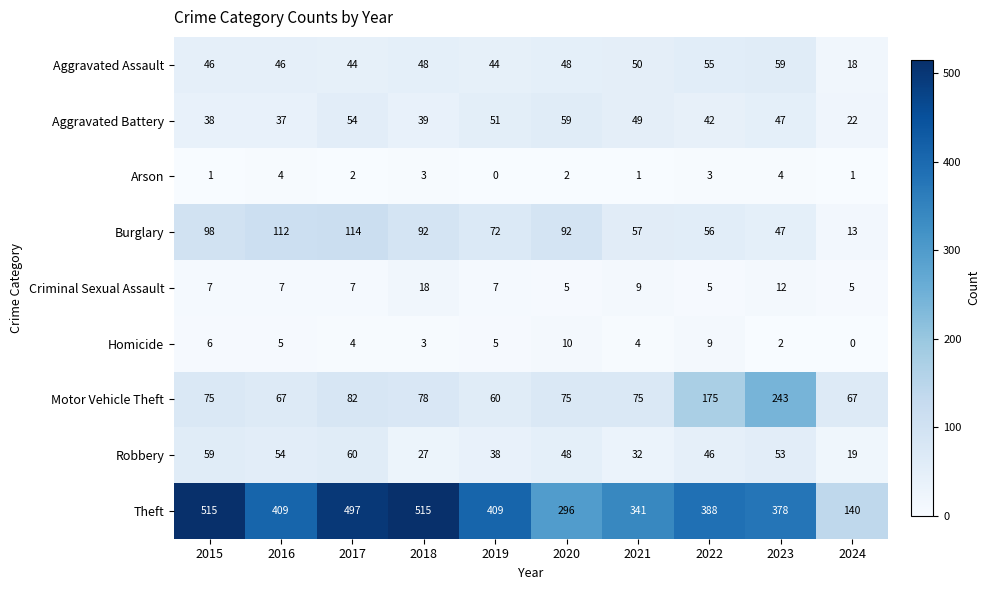

At which category is the sum across all series the highest?

2017